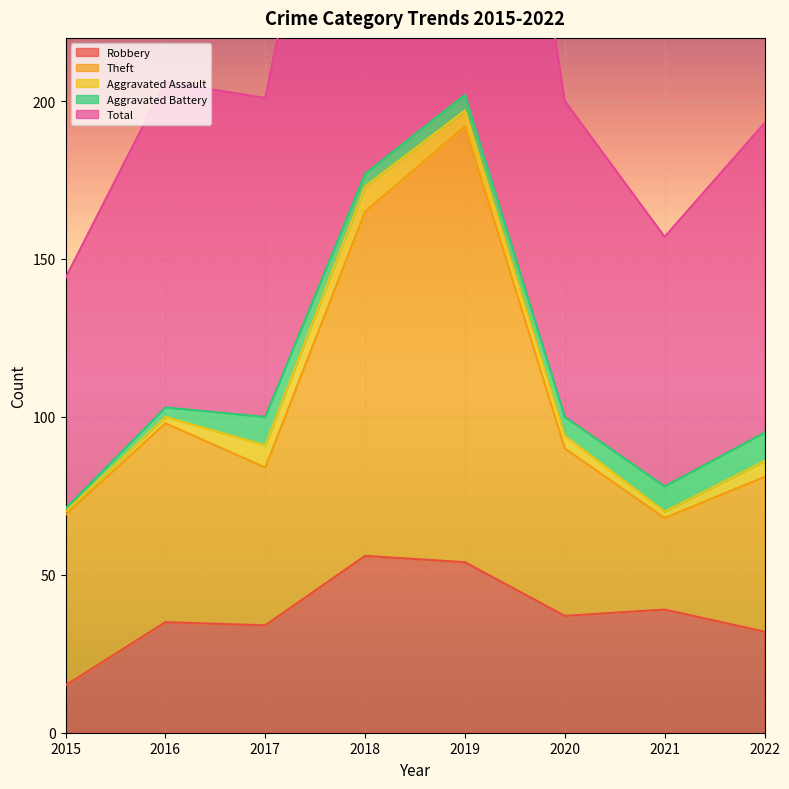

At which label is Theft closest to 130?

2016